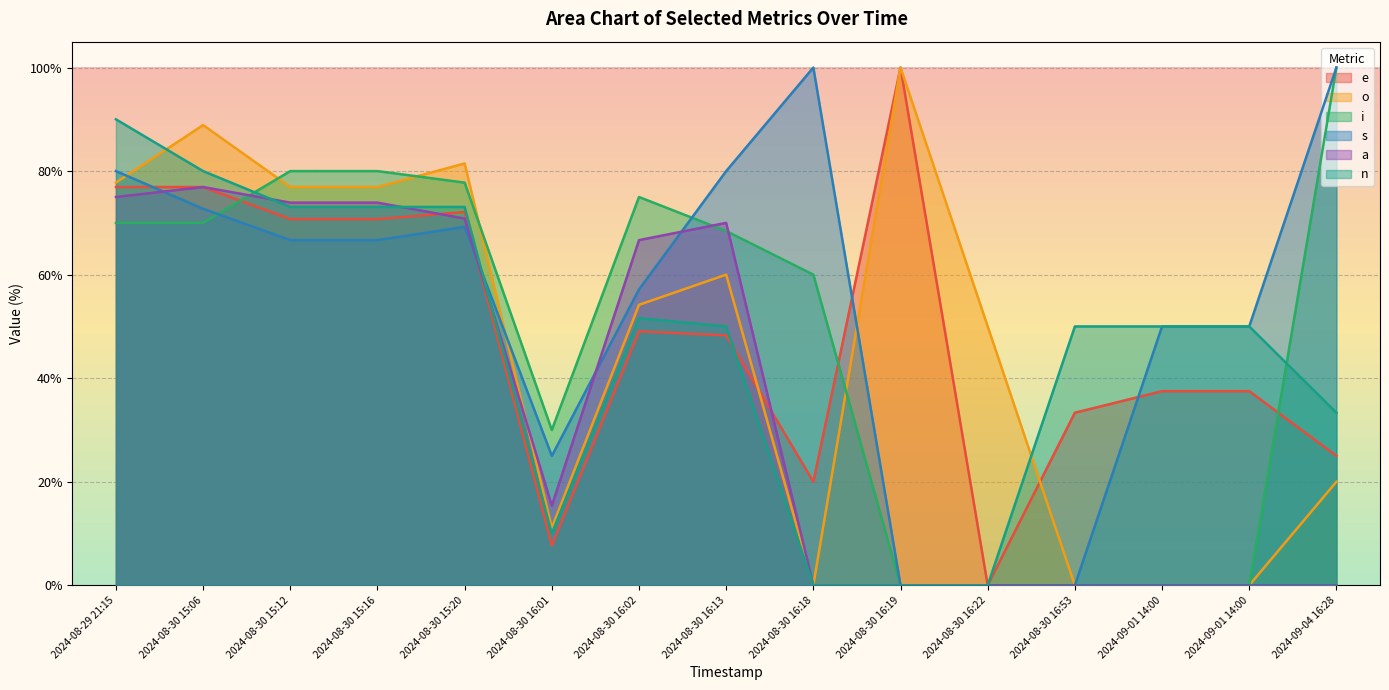

At which label does o first exceed 54?

2024-08-29 21:15